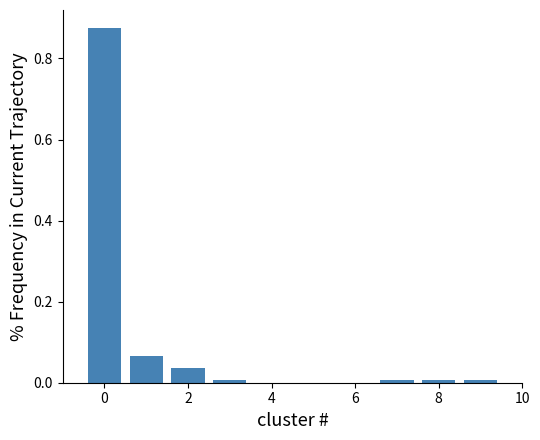

What is the height of the bar covering -0.5 to 0.5 on the x-axis? Neither the bar edges nor the heights are printed on the chart, so give them approximately, as read against the axes.

0.88